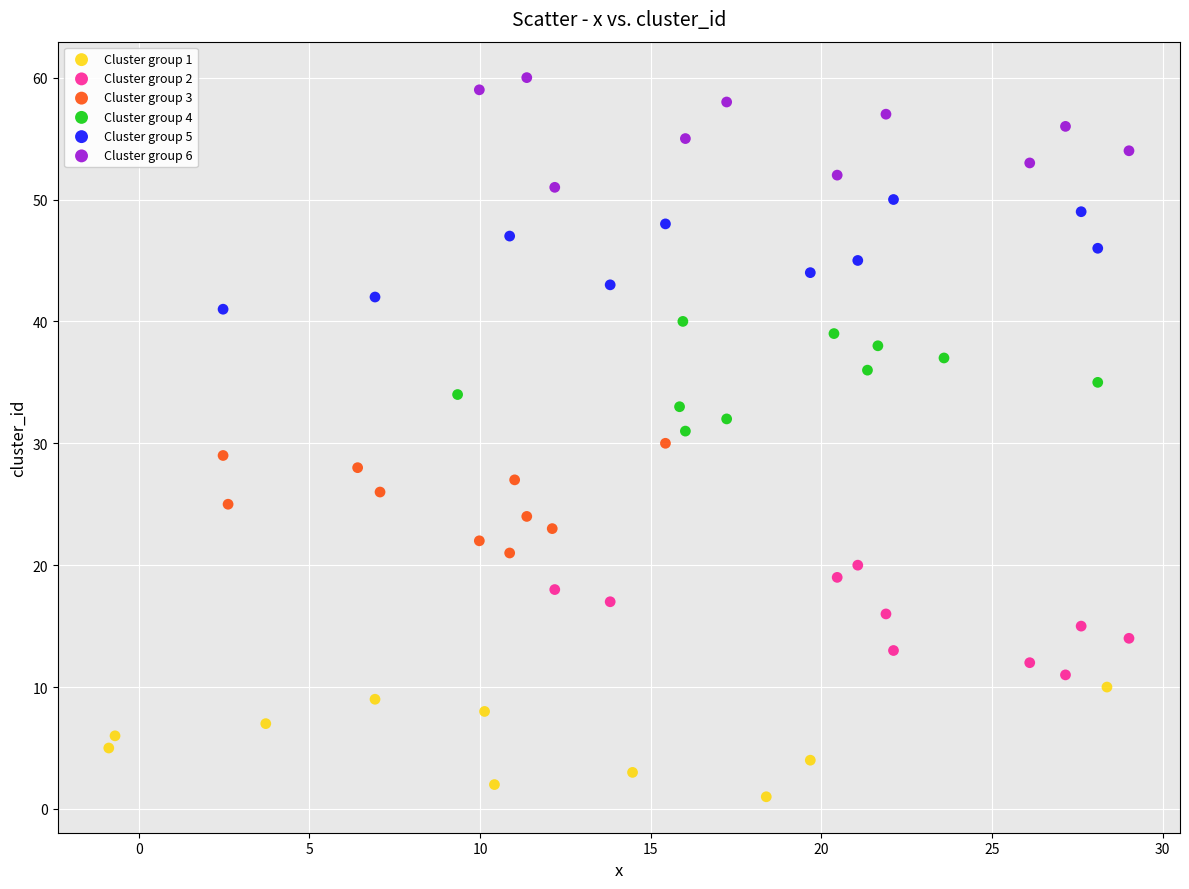

Which series reaches the minimum Y coordinate?

Cluster group 1